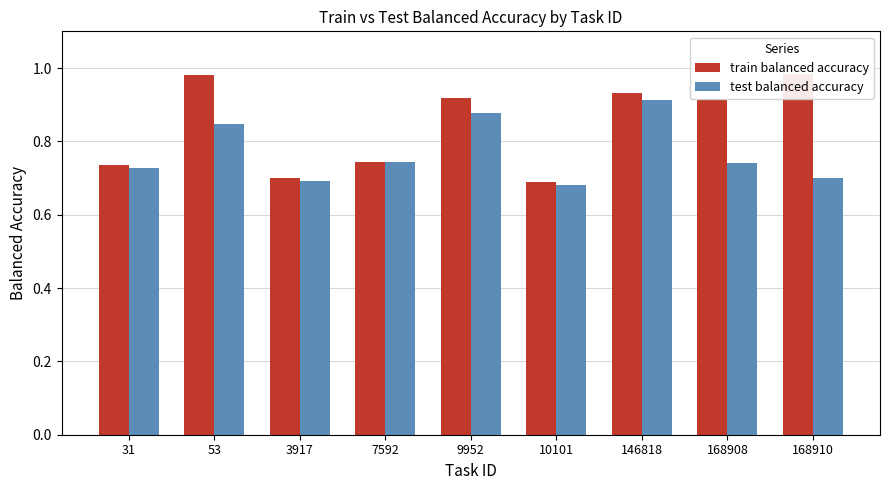

Reading left to right, extract all data points from this chart.

train balanced accuracy: 0.7	1.0	0.7	0.7	0.9	0.7	0.9	0.9	1.0
test balanced accuracy: 0.7	0.8	0.7	0.7	0.9	0.7	0.9	0.7	0.7